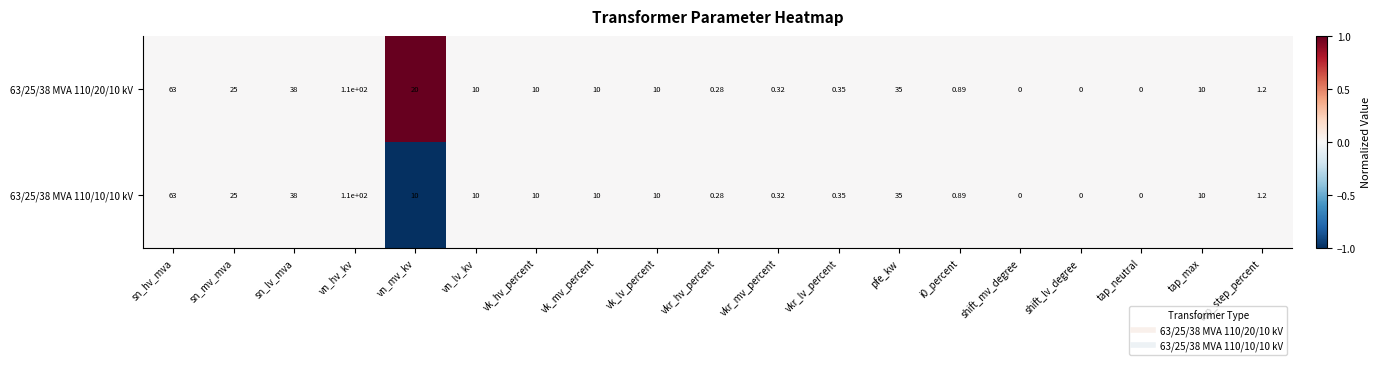

What is the greatest value displayed?

110.0